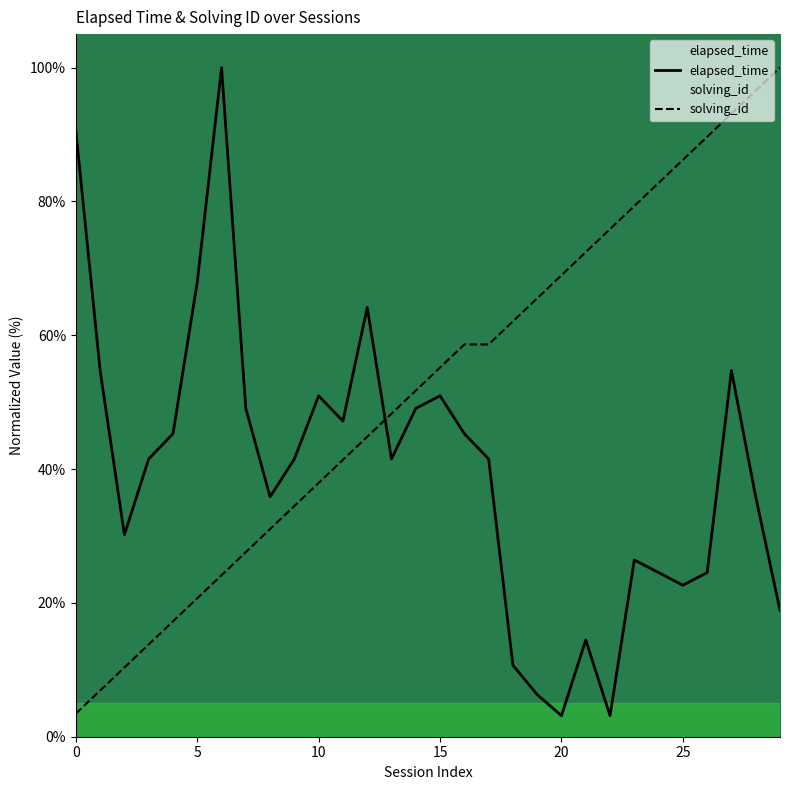

Rank the series by their average value, from highest to lowest.

solving_id, elapsed_time